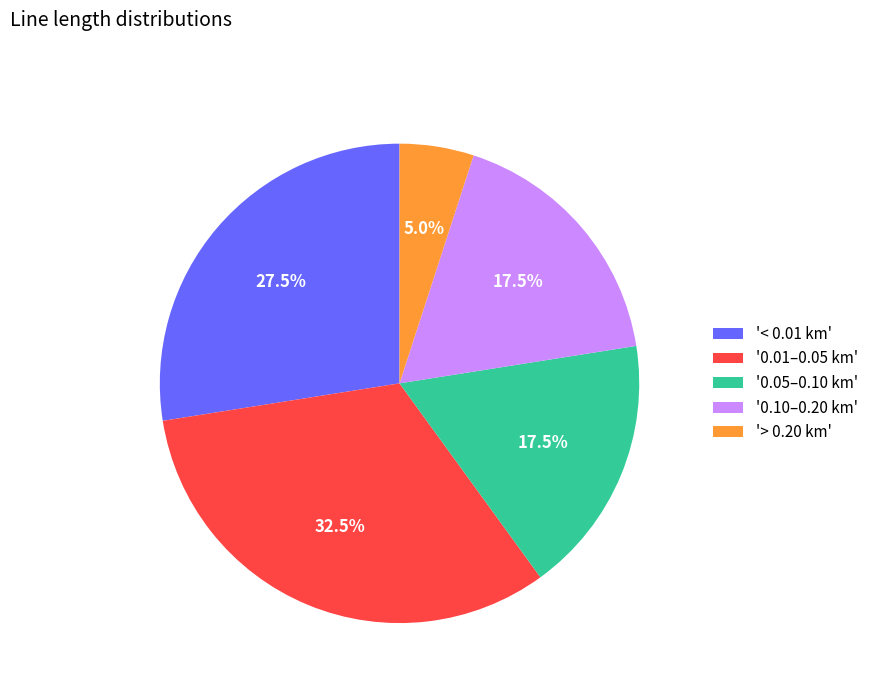

Which category has the smallest portion of the pie?

'> 0.20 km'